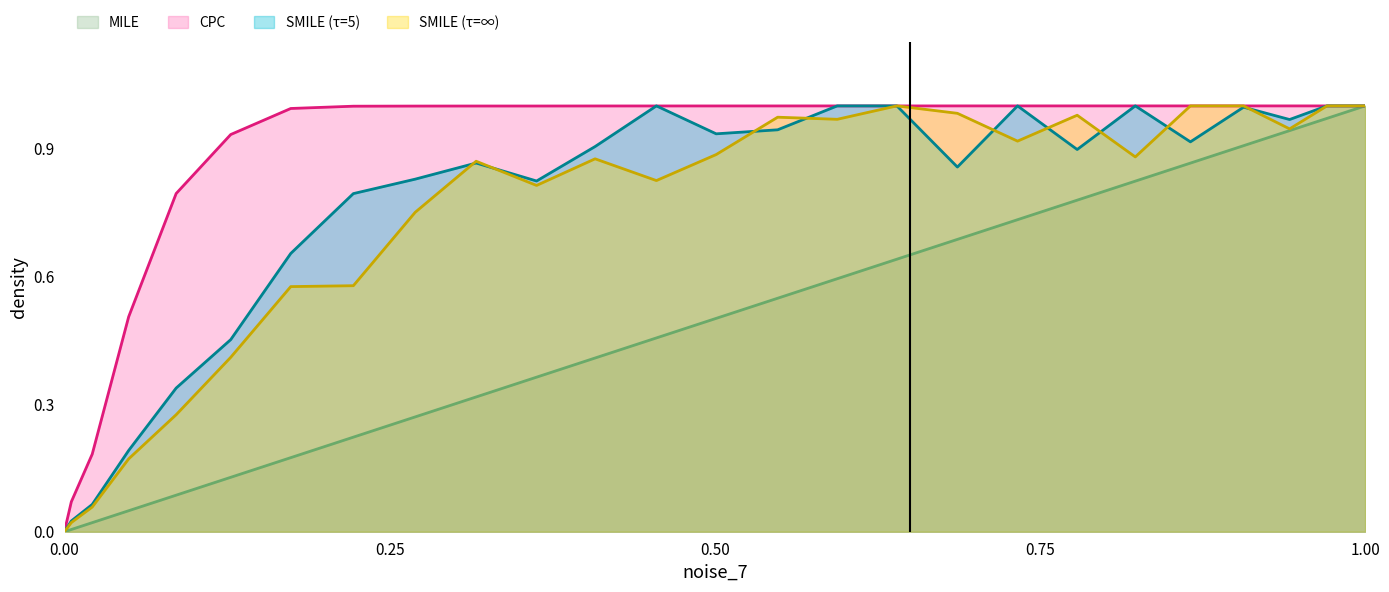

What is the value of the MILE point at the 11th from the left?

0.3